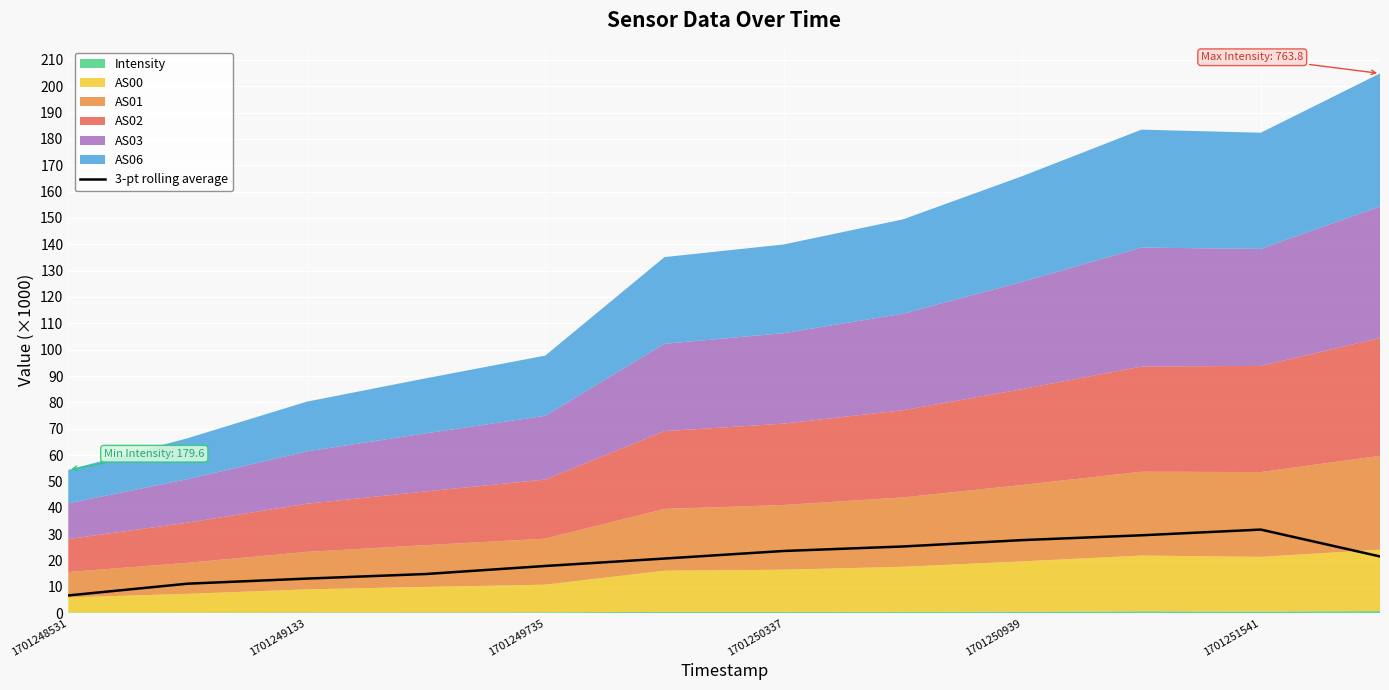

What is the value of the 1st point from the left?

6.7